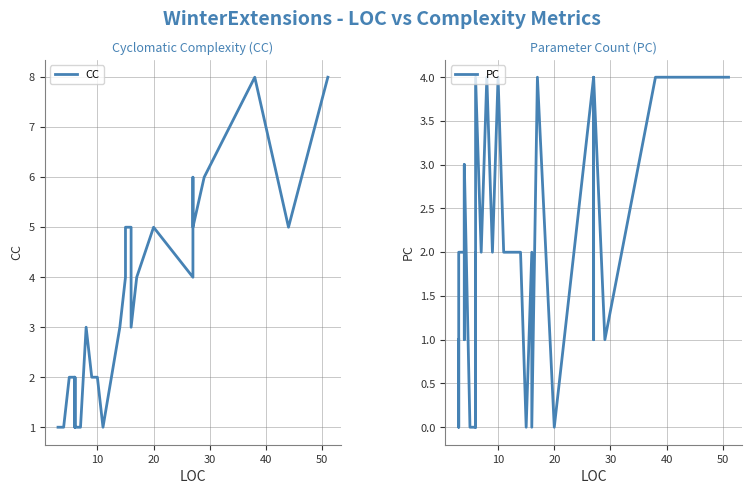

In PC, how many points are lower than both neighbors (excluding endpoints)?

8